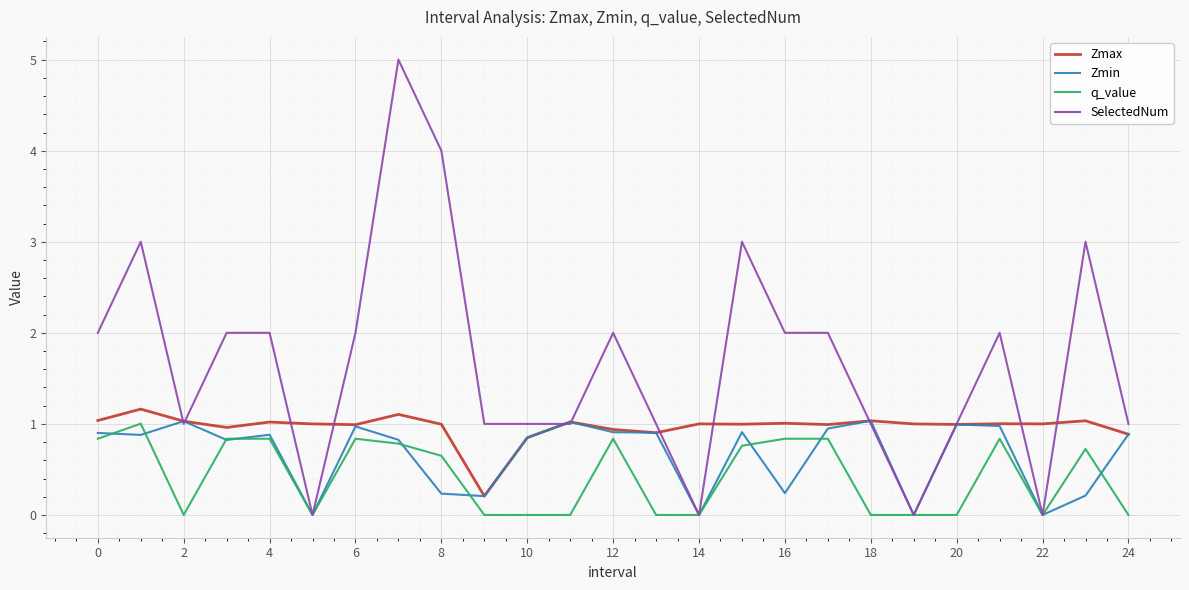

What is the maximum value shown in the chart?

5.0